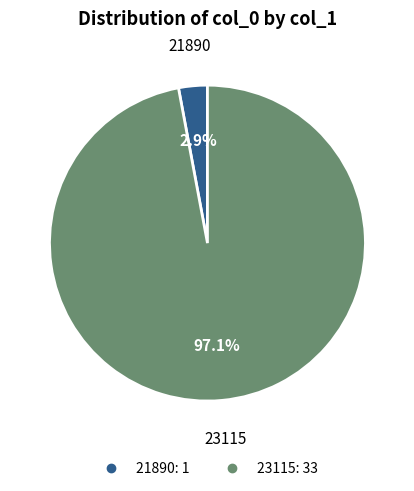

True or false: 23115 accounts for 97% of the total.

True